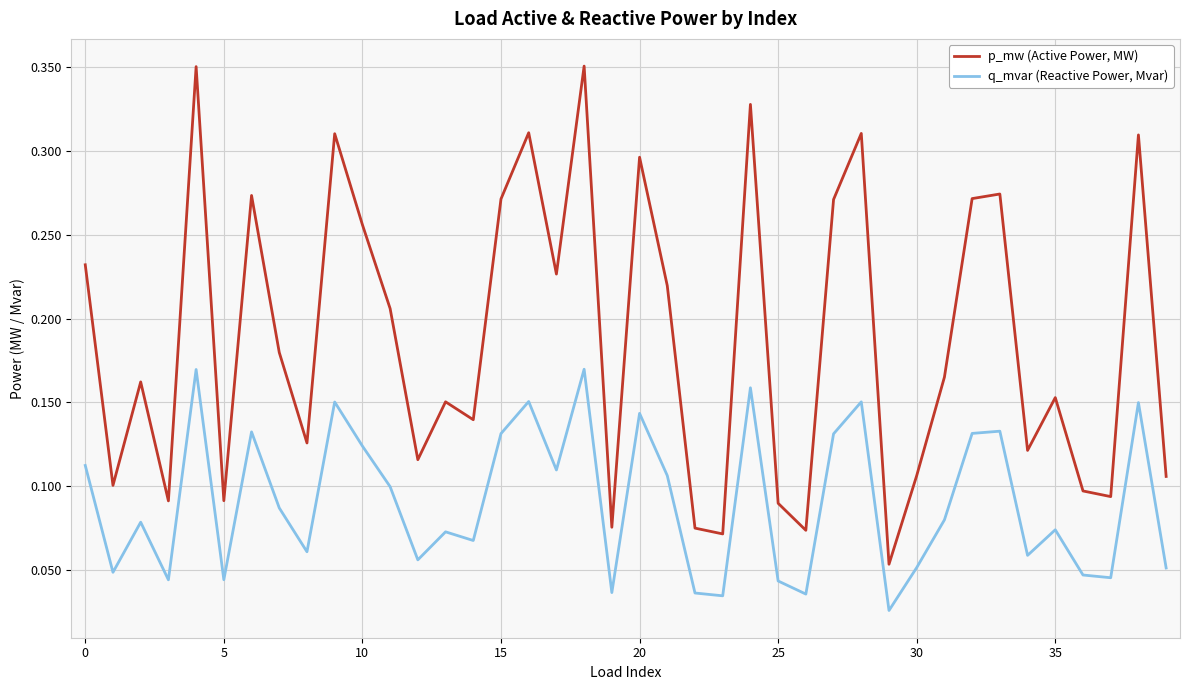

Which series has the widest spread of values?

p_mw (Active Power, MW)